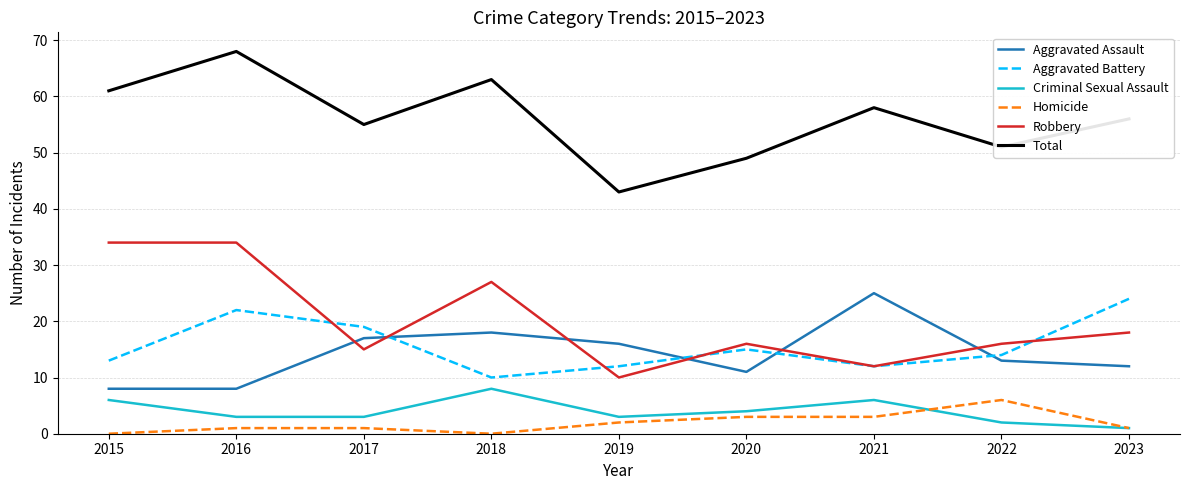

Reading right to left, list all the values displayed in this chart.

Aggravated Assault: 12	13	25	11	16	18	17	8	8
Aggravated Battery: 24	14	12	15	12	10	19	22	13
Criminal Sexual Assault: 1	2	6	4	3	8	3	3	6
Homicide: 1	6	3	3	2	0	1	1	0
Robbery: 18	16	12	16	10	27	15	34	34
Total: 56	51	58	49	43	63	55	68	61